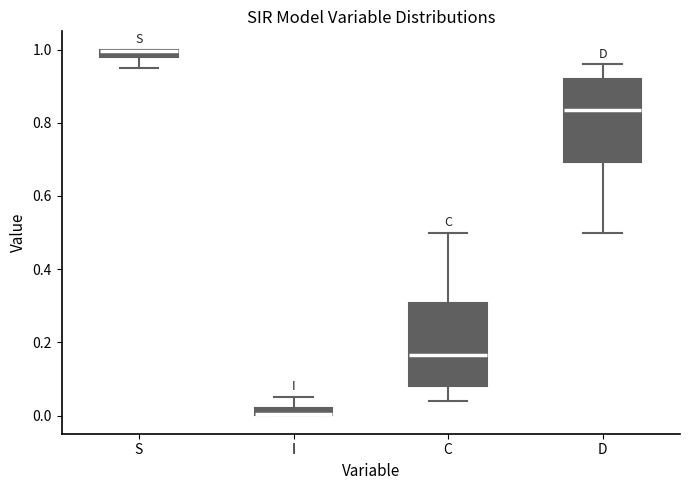

Where does the lower whisker of the box for C end on the y-axis? The values are not printed on the chart, so give them approximately, as read against the axis.

0.04